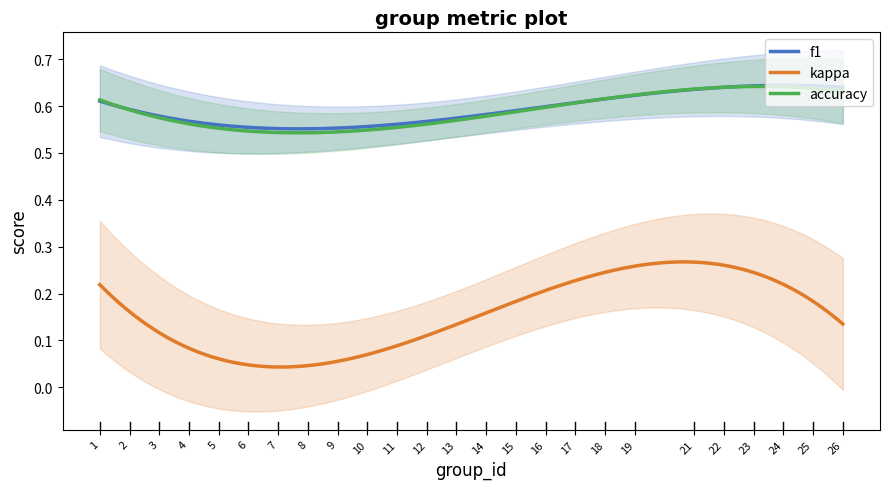

At which label does accuracy reach its peak?

25